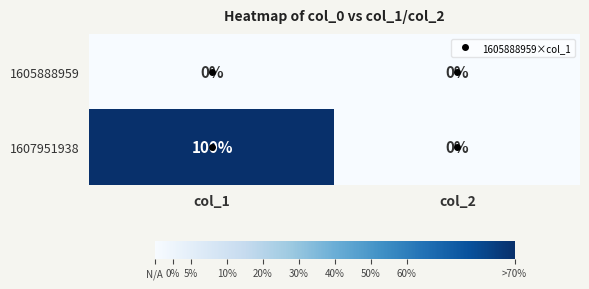

At which category does the chart reach its peak across all series?

col_1